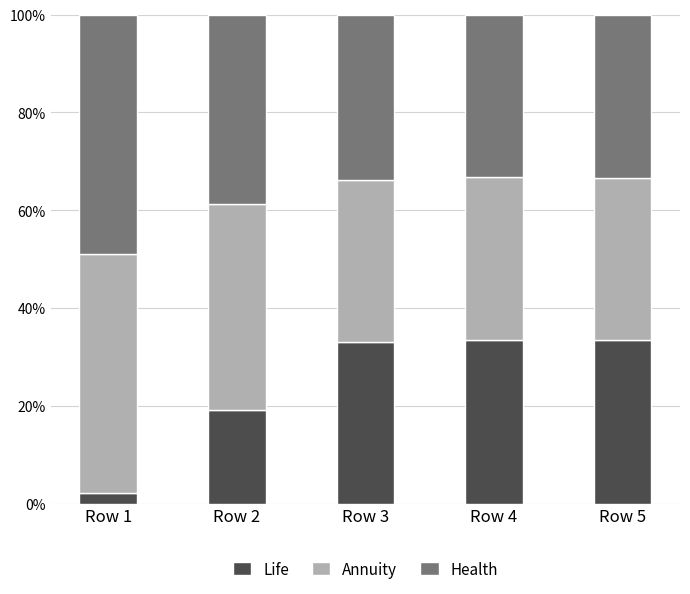

What is the approximate value of Life at Row 4?

33.4